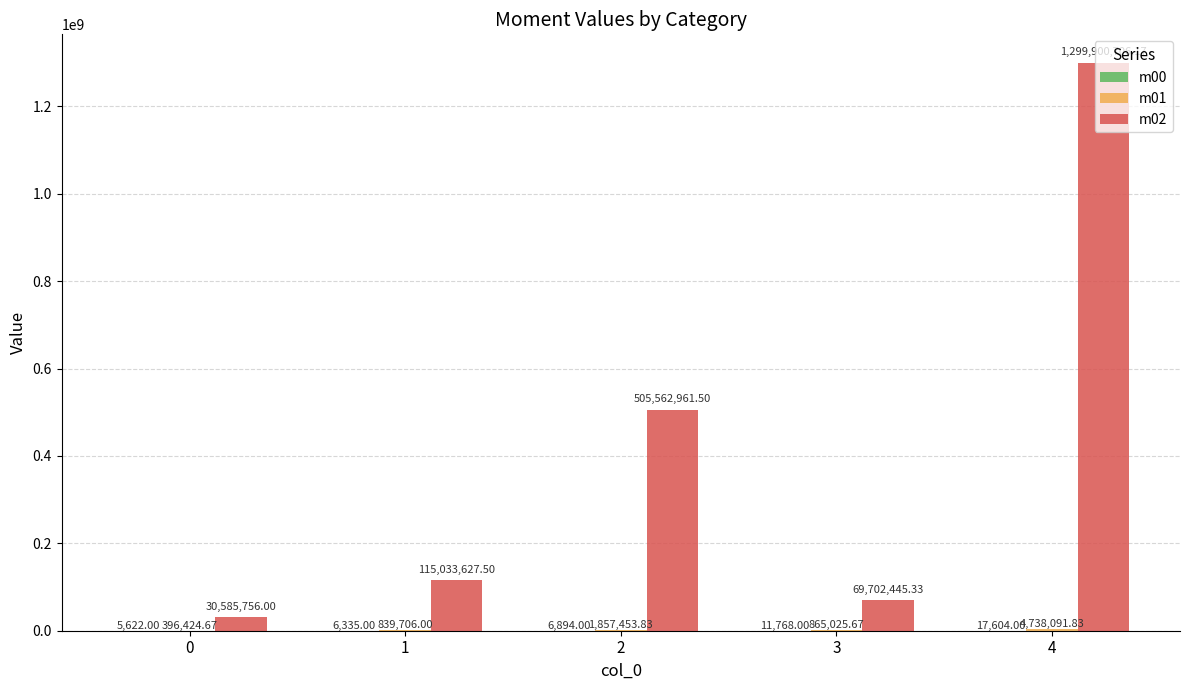

At which category is the sum across all series the highest?

4